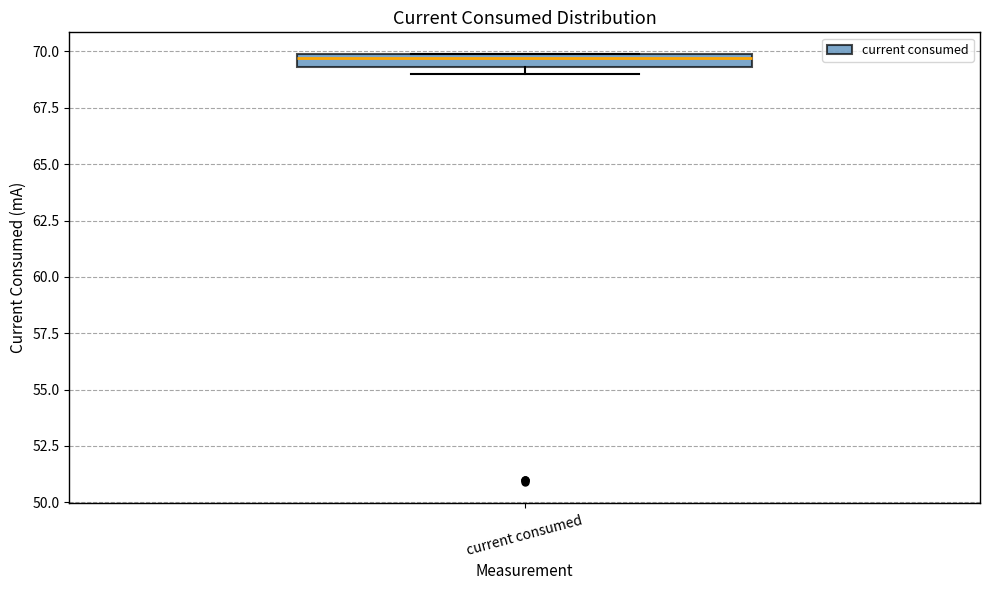

Where is the lower edge of the box for current consumed on the y-axis? The values are not printed on the chart, so give them approximately, as read against the axis.

69.5